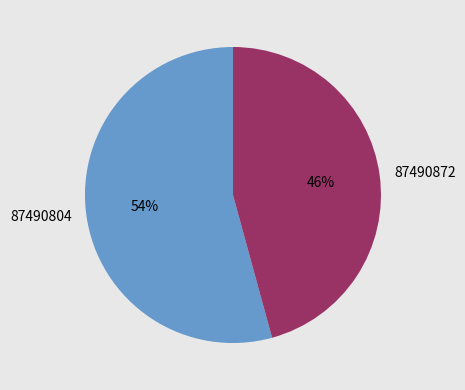

Is there a majority slice in this chart?

Yes